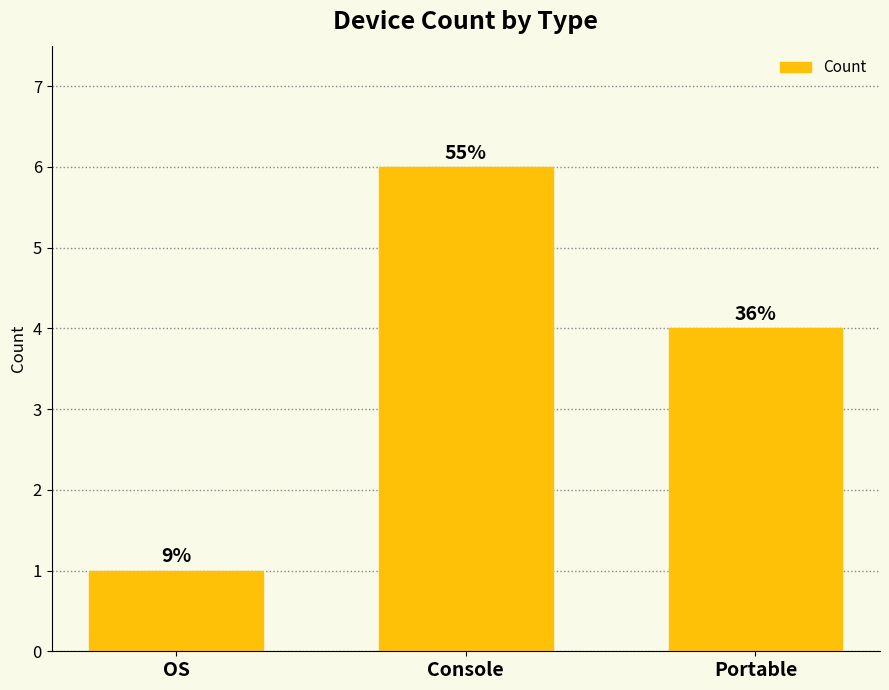

Are the bars horizontal?

No